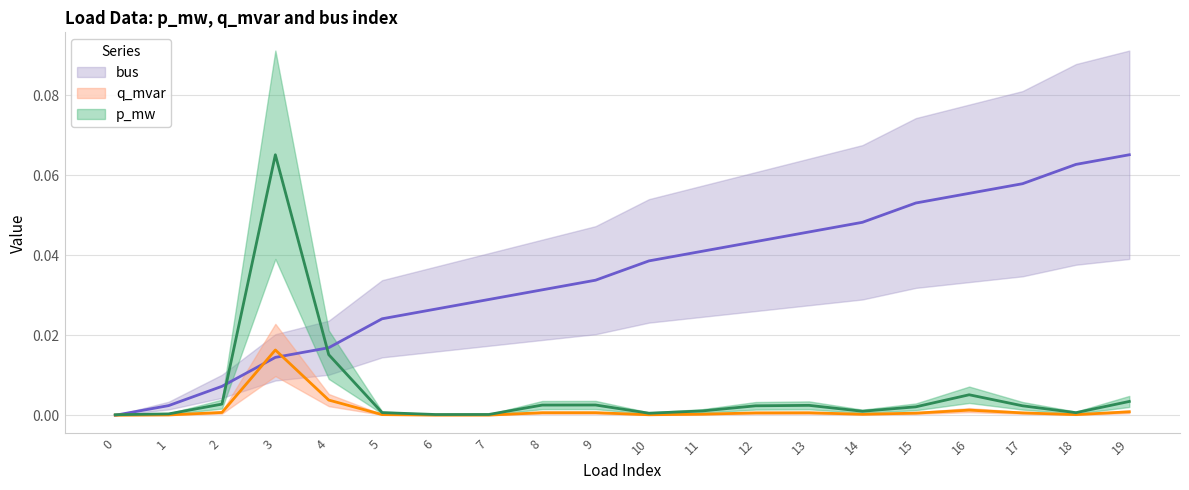

The bus series shows 0.0 at 18. True or false?

False